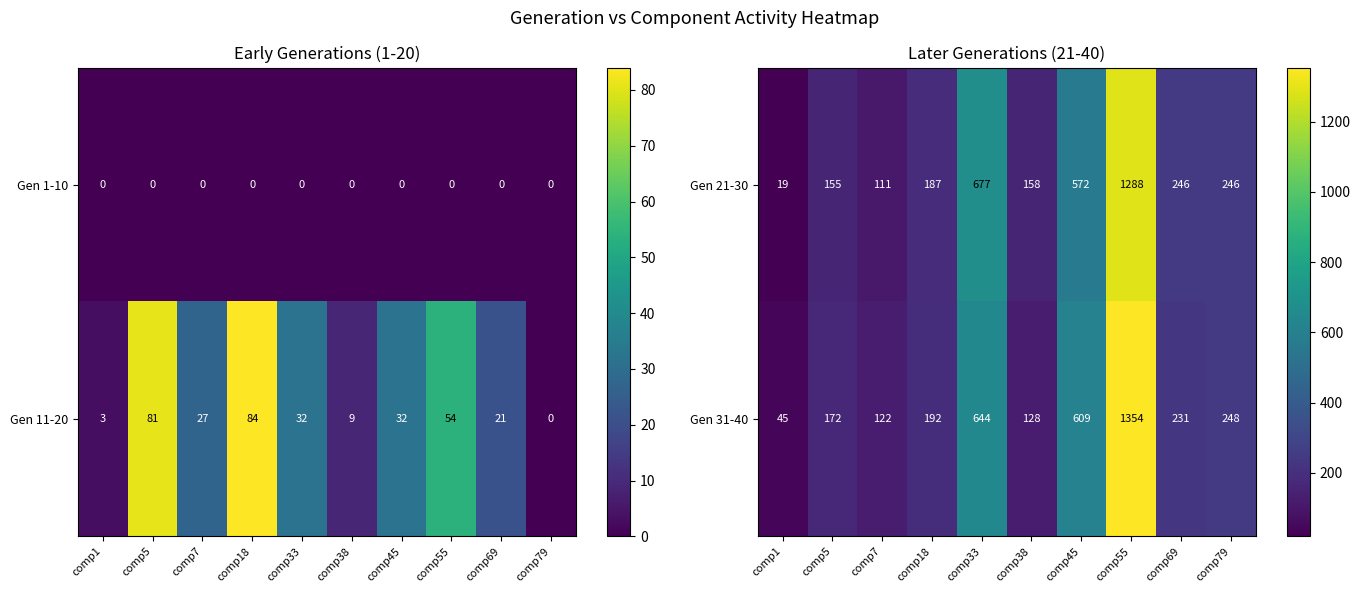

Is it true that Gen 31-40 equals 644 at comp33?

True